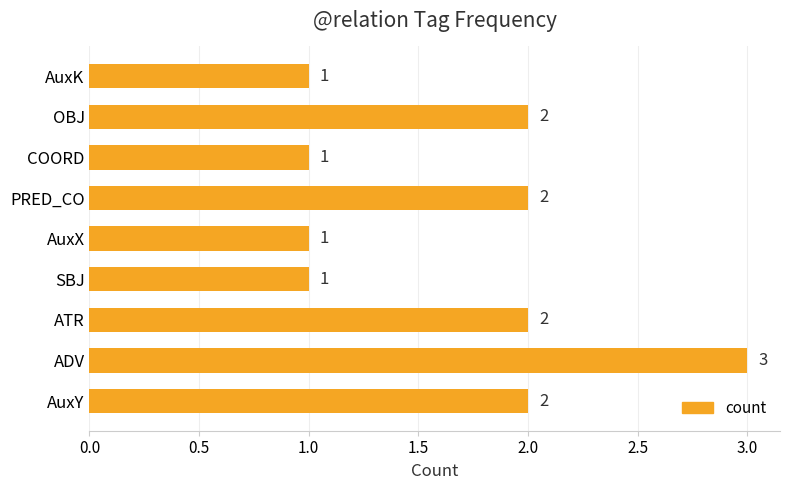

Count the values in the range 1 to 2.

8